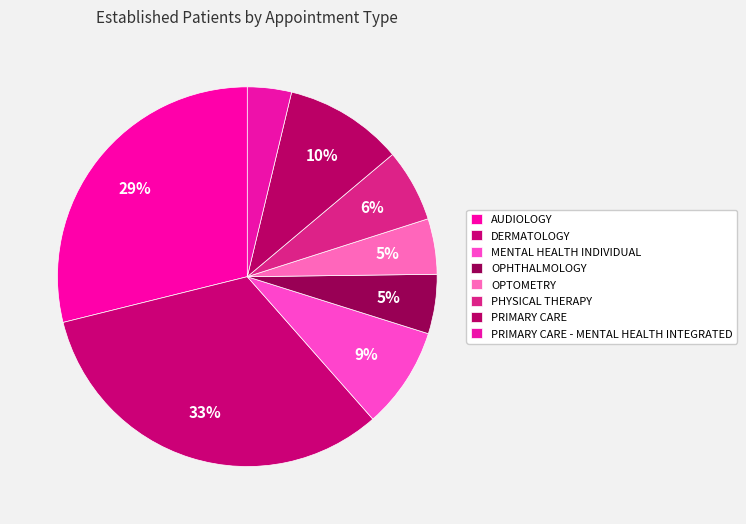

How many slices are in this pie chart?

8